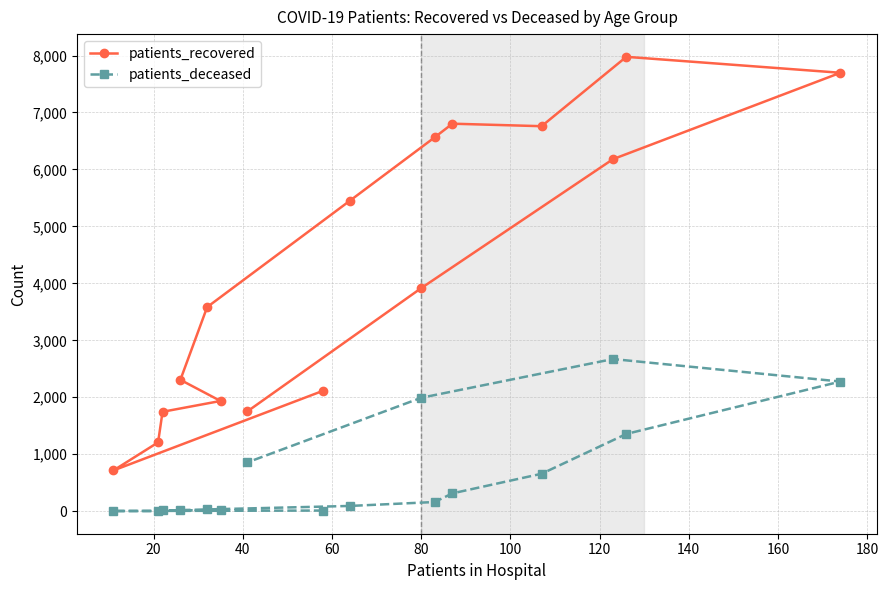

Which series has the largest total across all categories?

patients_recovered